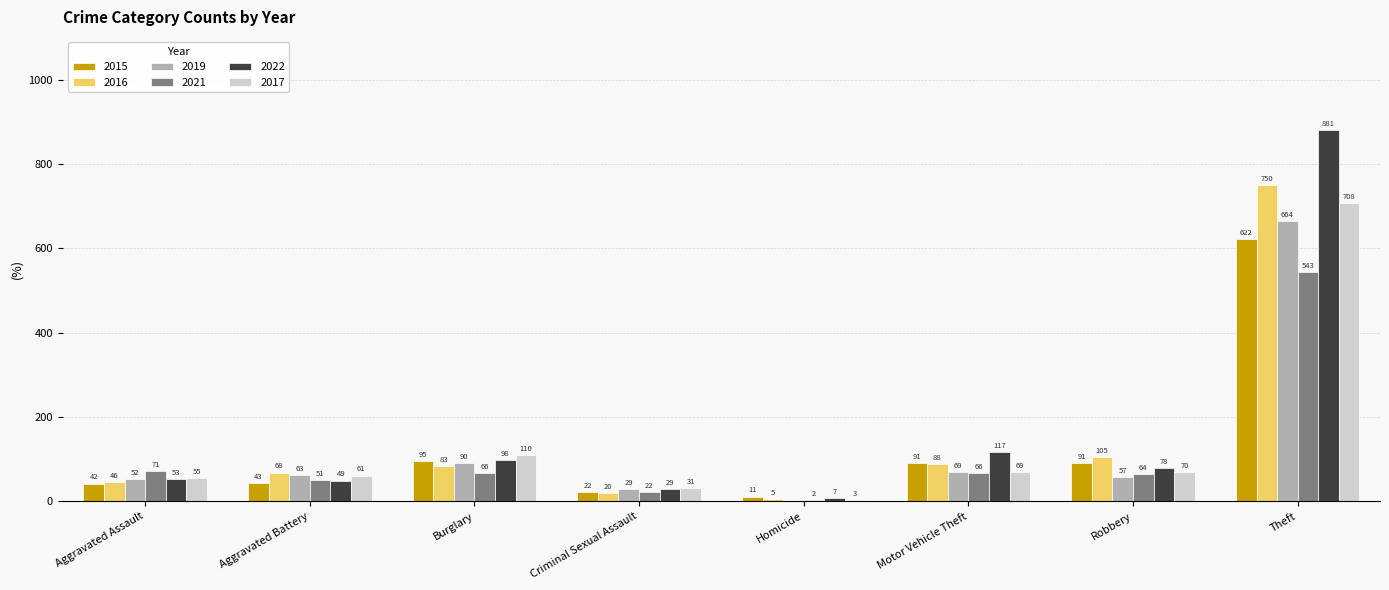

At which category does the chart reach its peak across all series?

Theft